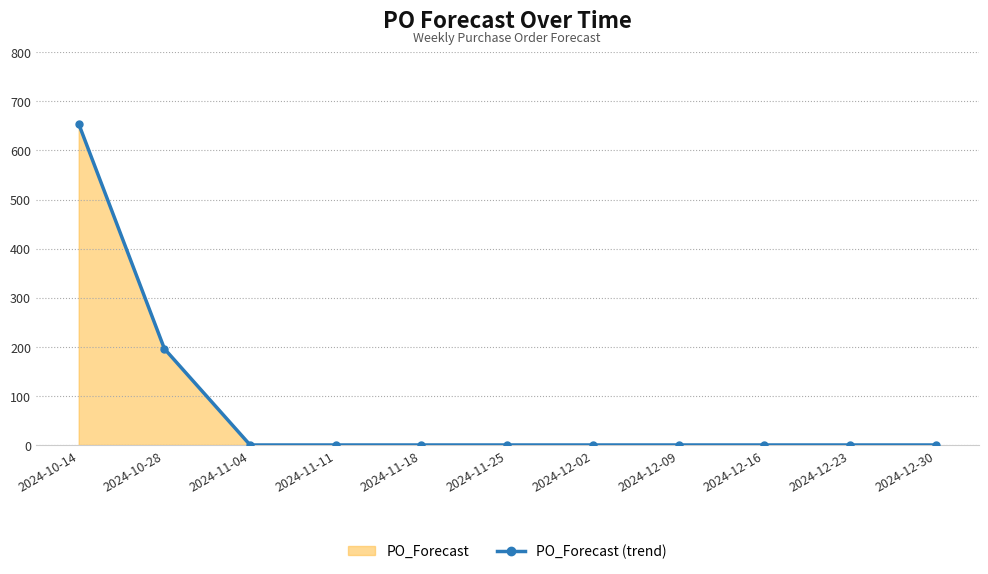

What is the sum of all values?

850